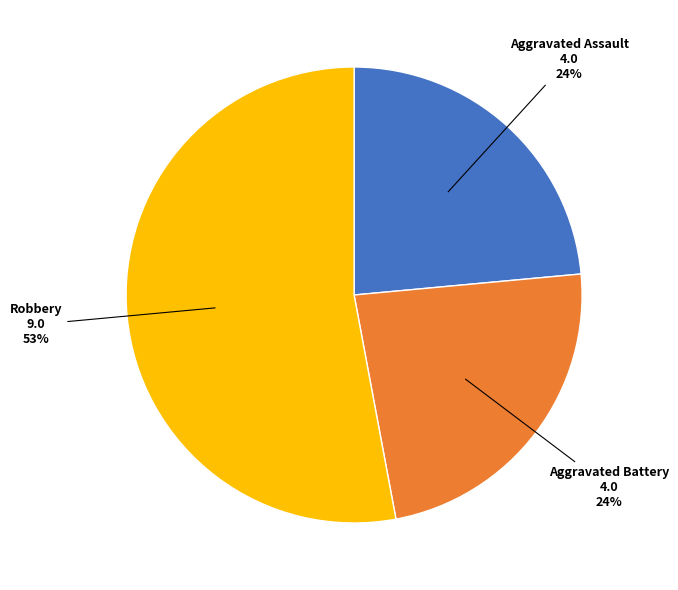

Is there a majority slice in this chart?

Yes